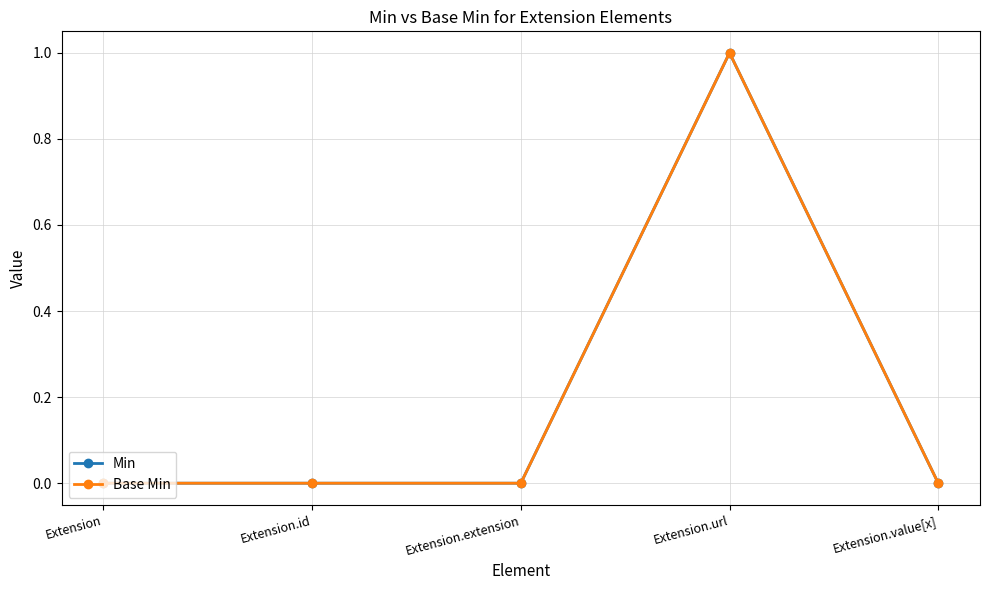

Reading left to right, transcribe all the data shown in this chart.

Min: Extension=0	Extension.id=0	Extension.extension=0	Extension.url=1	Extension.value[x]=0
Base Min: Extension=0	Extension.id=0	Extension.extension=0	Extension.url=1	Extension.value[x]=0